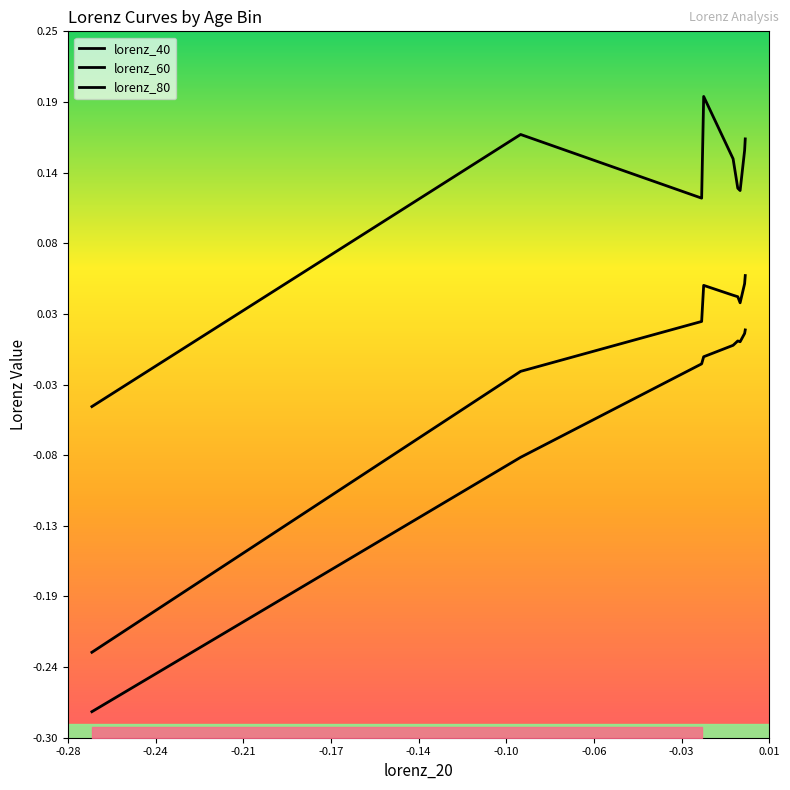

How many lines are shown in the chart?

3